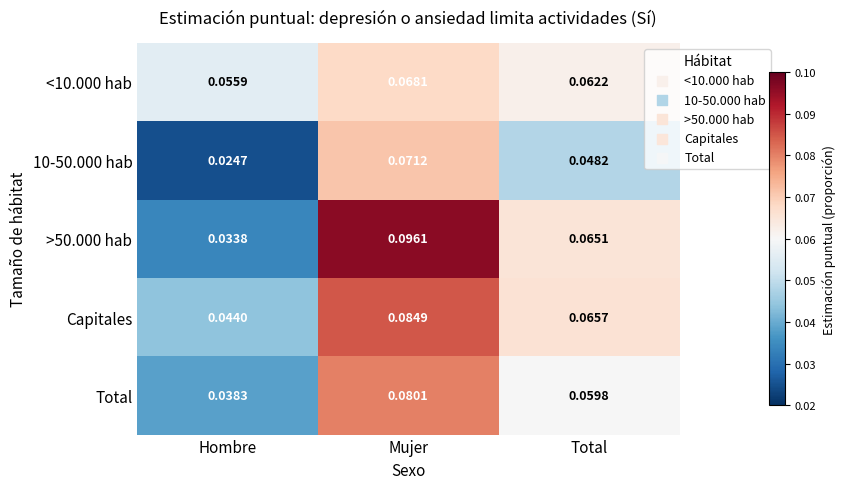

How many categories are shown in the chart?

3